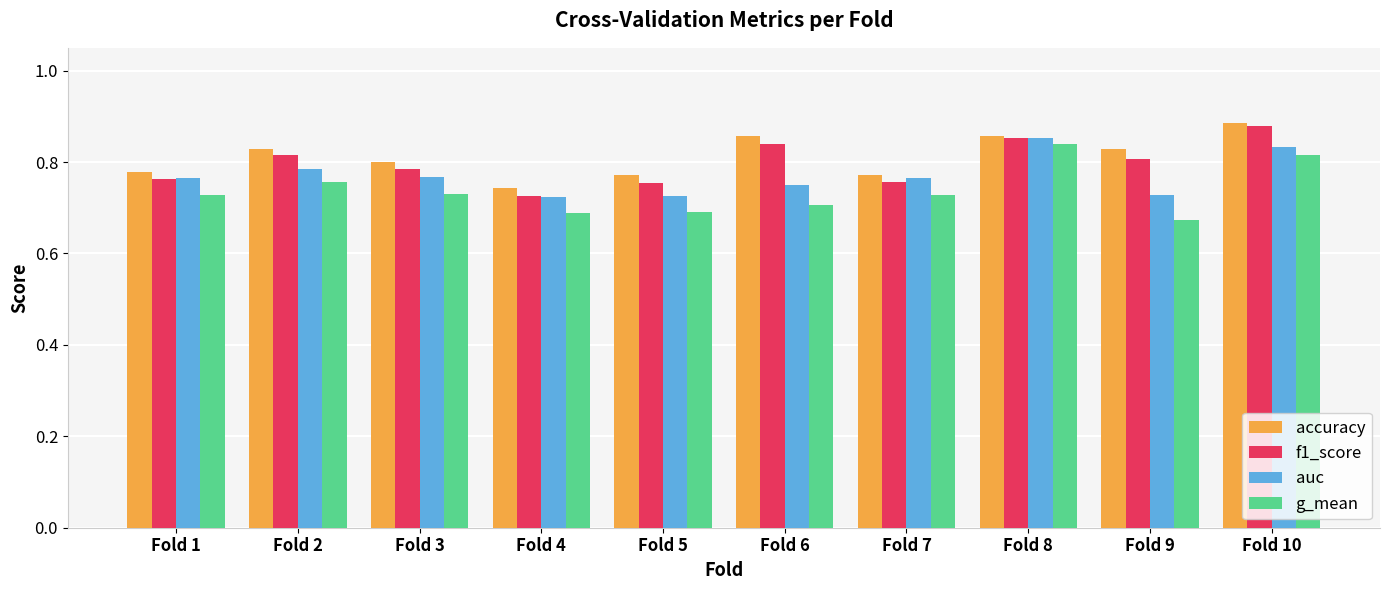

Count the g_mean values in the range 0 to 1.

10